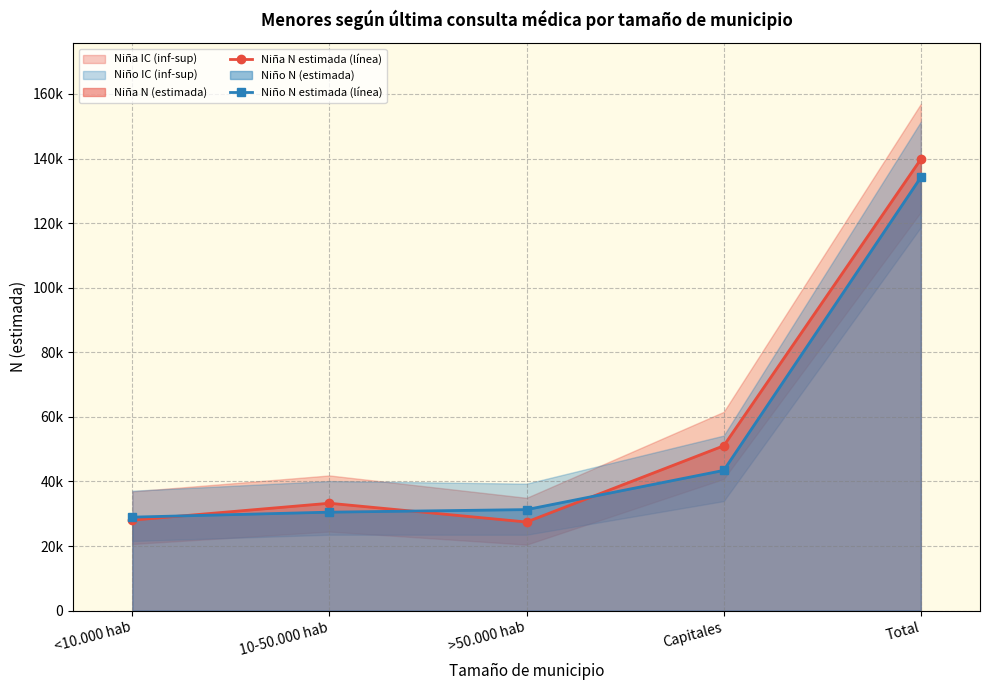

Is it true that Niño N estimada (línea) equals 15981 at 10-50.000 hab?

False